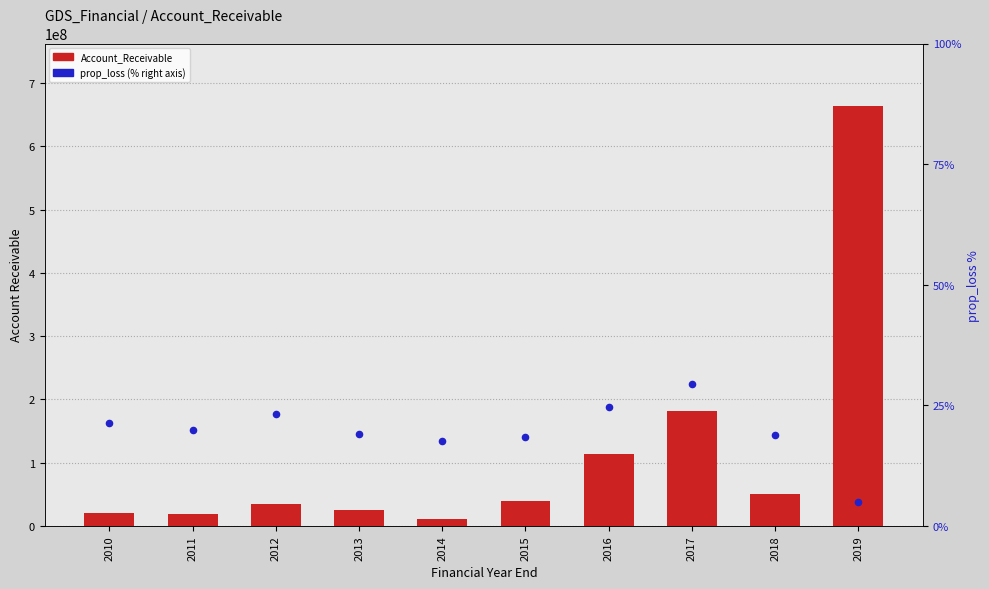

What is the total value across all series at 2010?

20429868.4